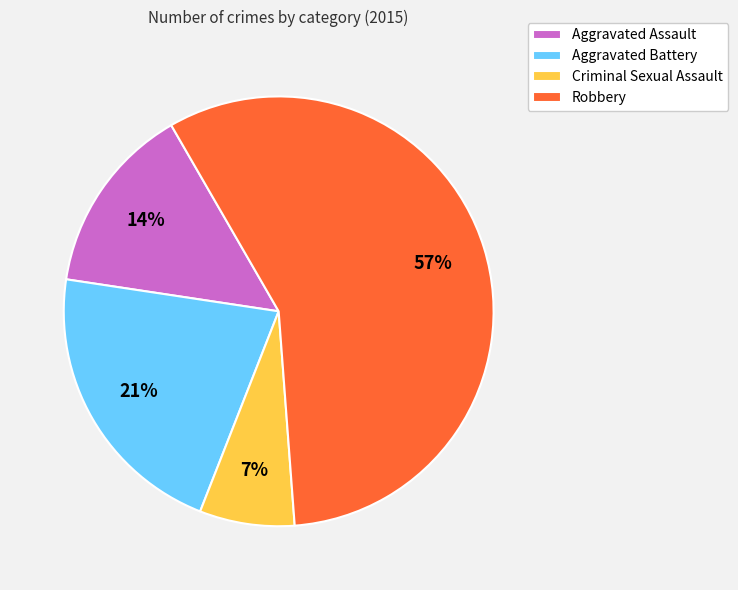

What is the ratio of the value at Aggravated Battery to the value at Aggravated Assault?

1.5